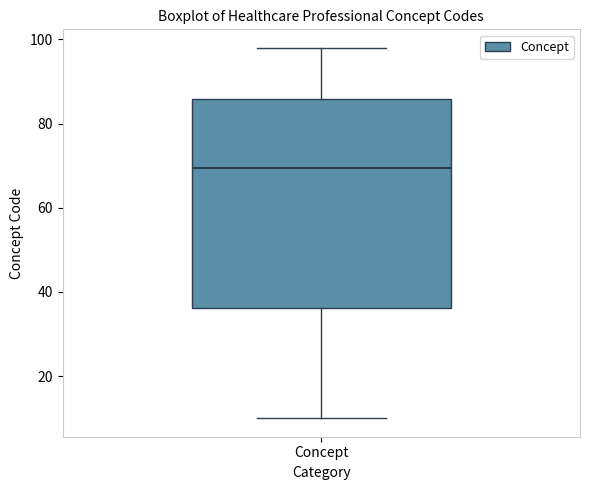

Transcribe this box plot: give where the median line is, the range the box spans, and where the two whiskers end, as read against the y-axis. The values are not printed on the chart, so give them approximately, as read against the axis.

median 70, box 36 to 86, whiskers 10 to 98